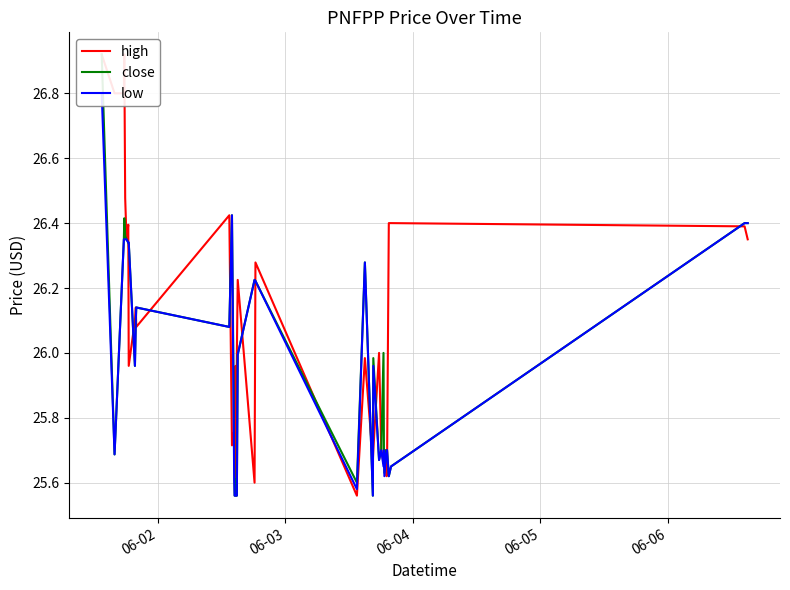

What is the average value of the high series?

26.1